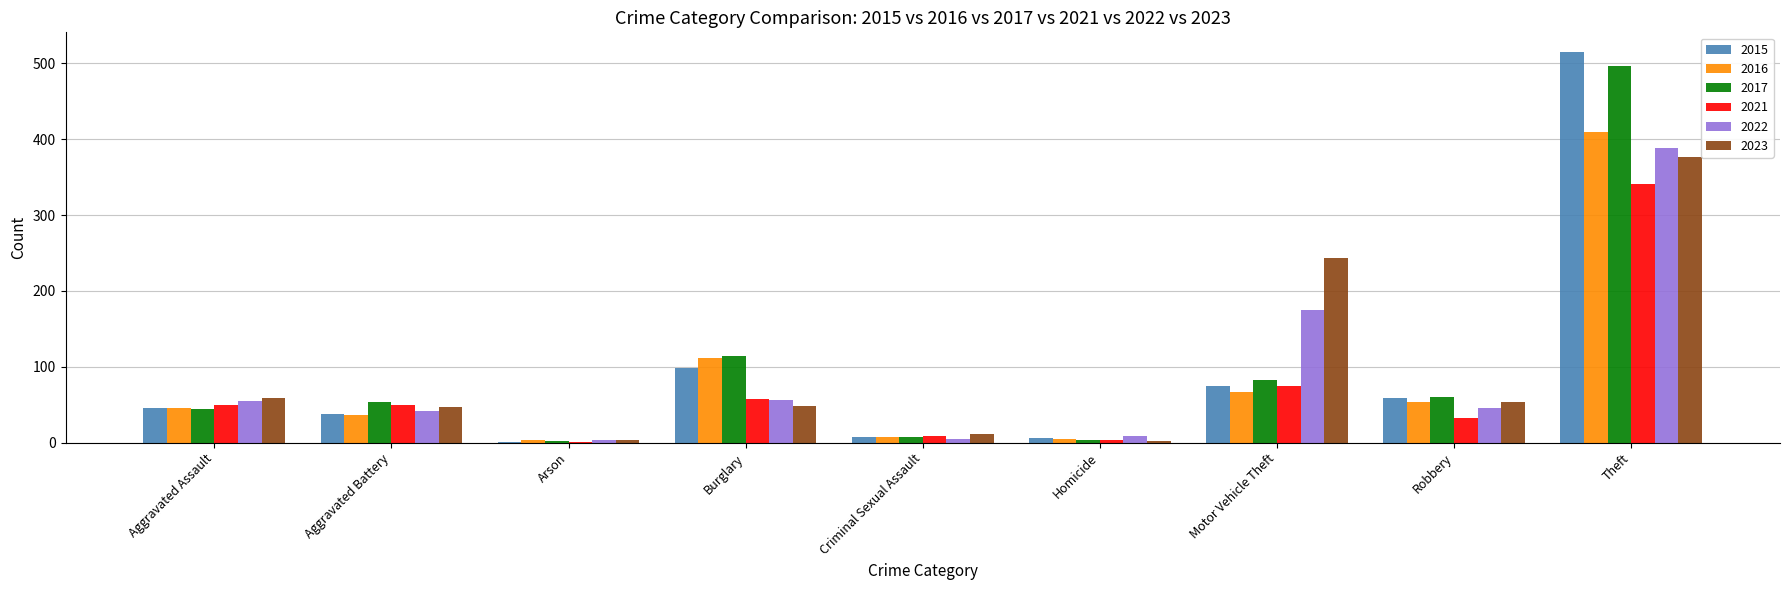

What is the sum of all 2015 values?

845